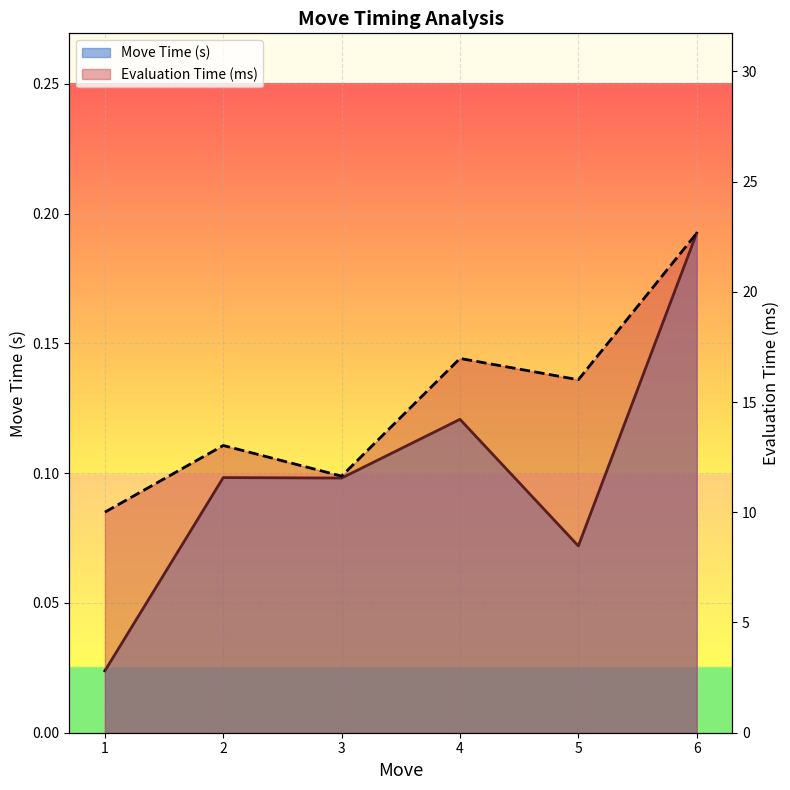

What is the value of the Move Time (s) point at the 2nd from the left?

0.1